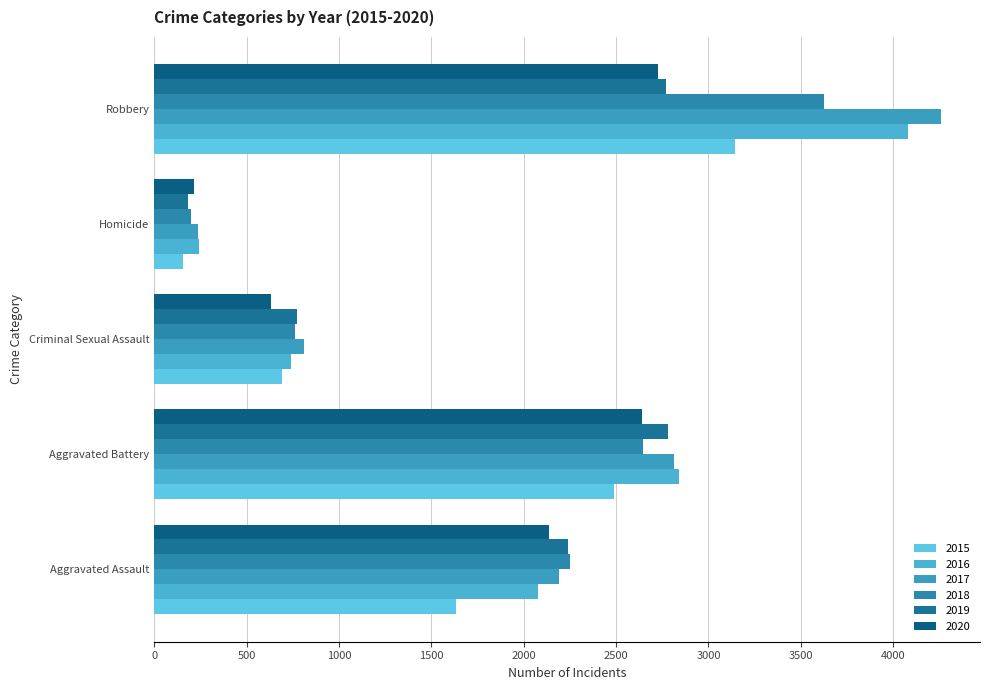

Is it true that 2020 equals 2727 at Robbery?

True